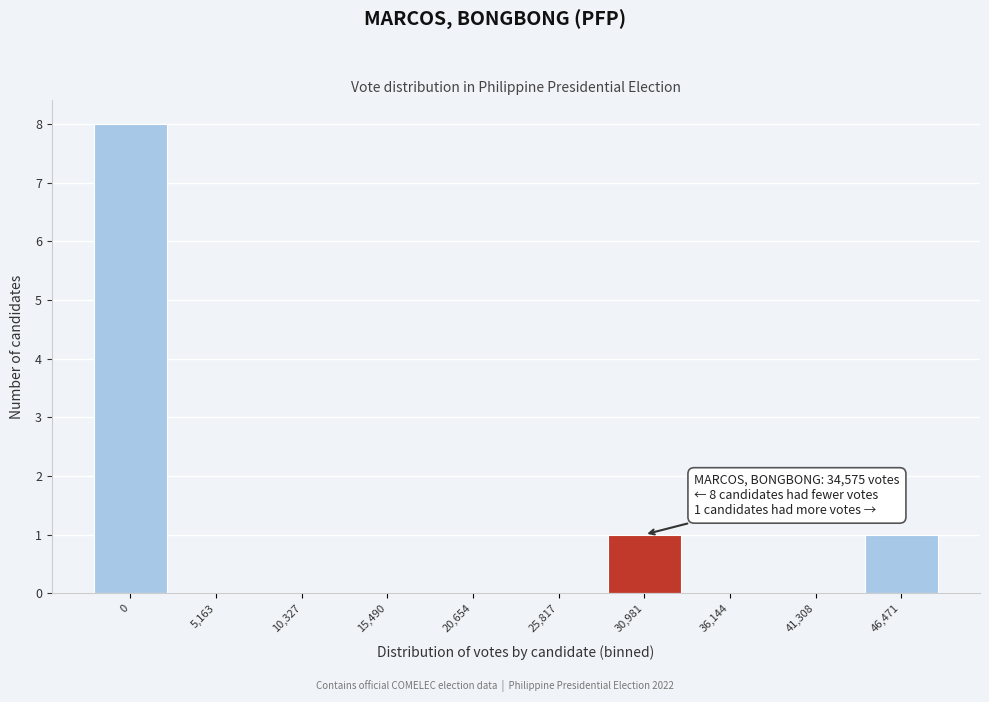

Reading right to left, list all the values displayed in this chart.

46,471=1	41,308=0	36,144=0	30,981=1	25,817=0	20,654=0	15,490=0	10,327=0	5,163=0	0=8